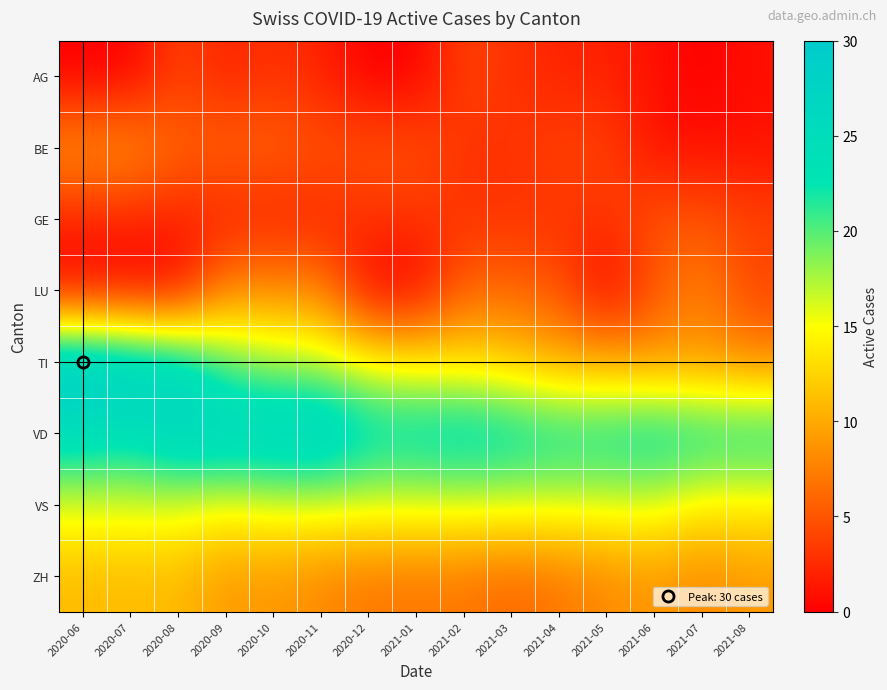

How many series are shown in this chart?

8